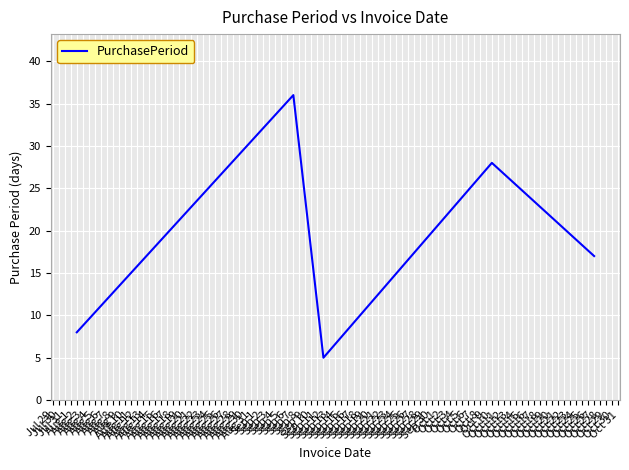

List the labels in order of value, largest first.

Sep 7, Oct 10, Oct 27, Aug 2, Sep 12